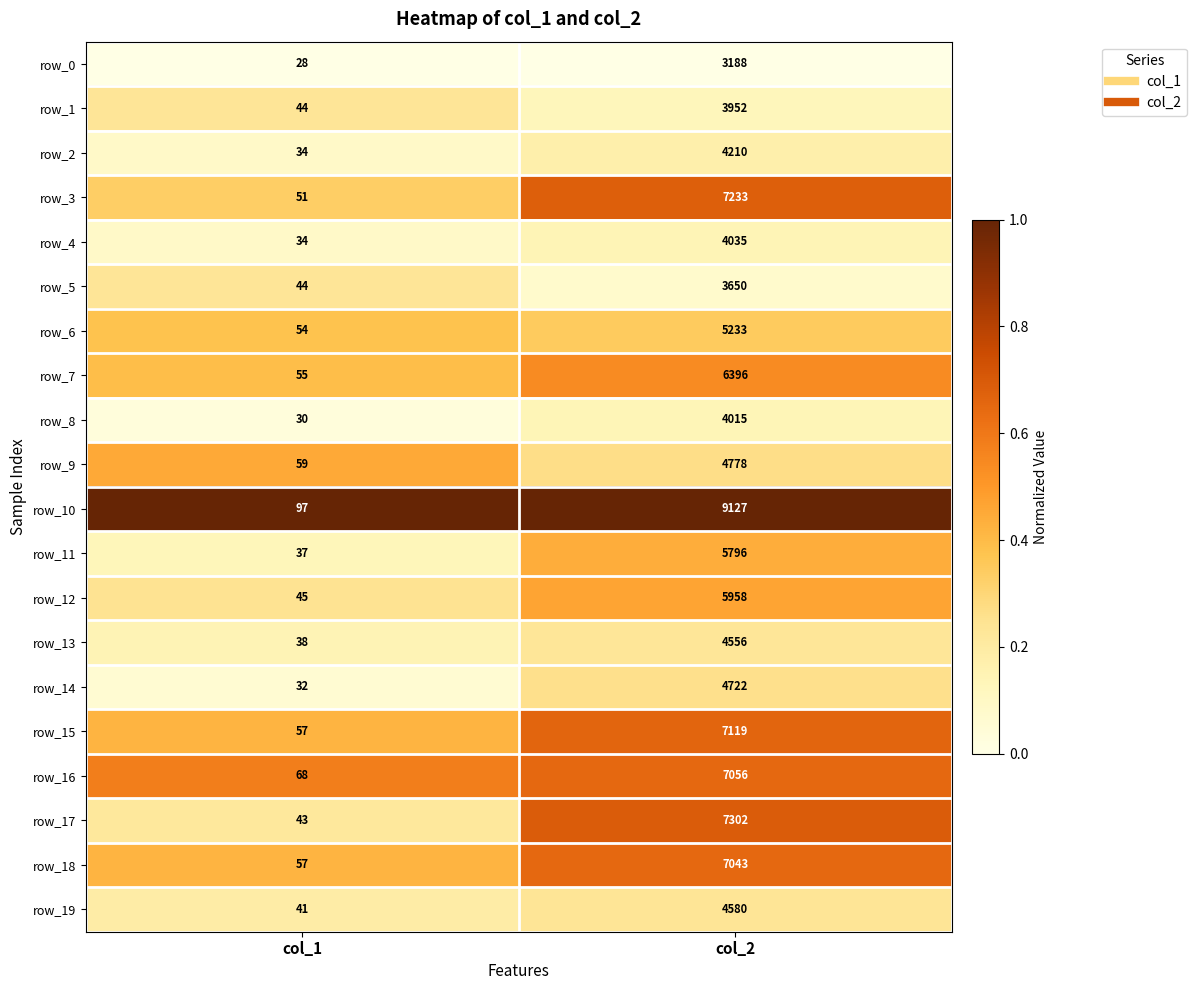

What is the difference between the row_10 values at col_1 and col_2?

9030